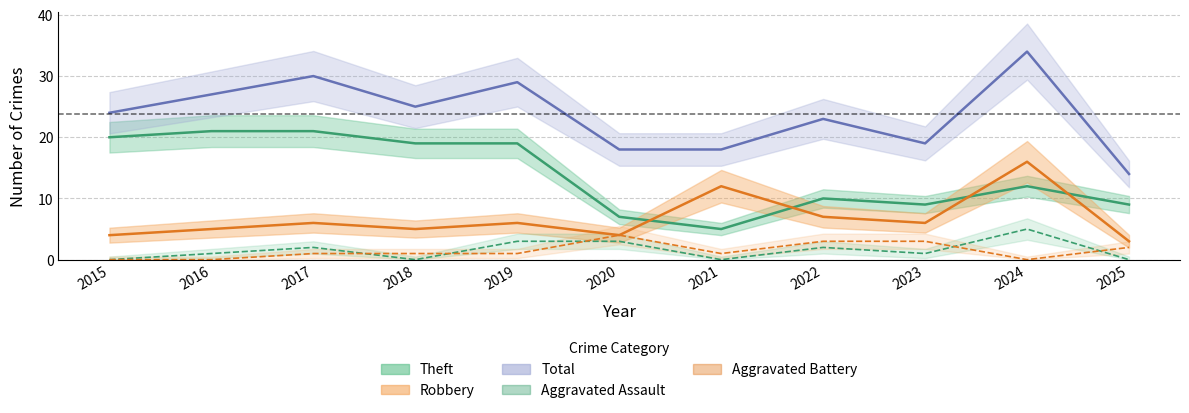

What is the difference between the maximum and second lowest values in the Robbery series?

12